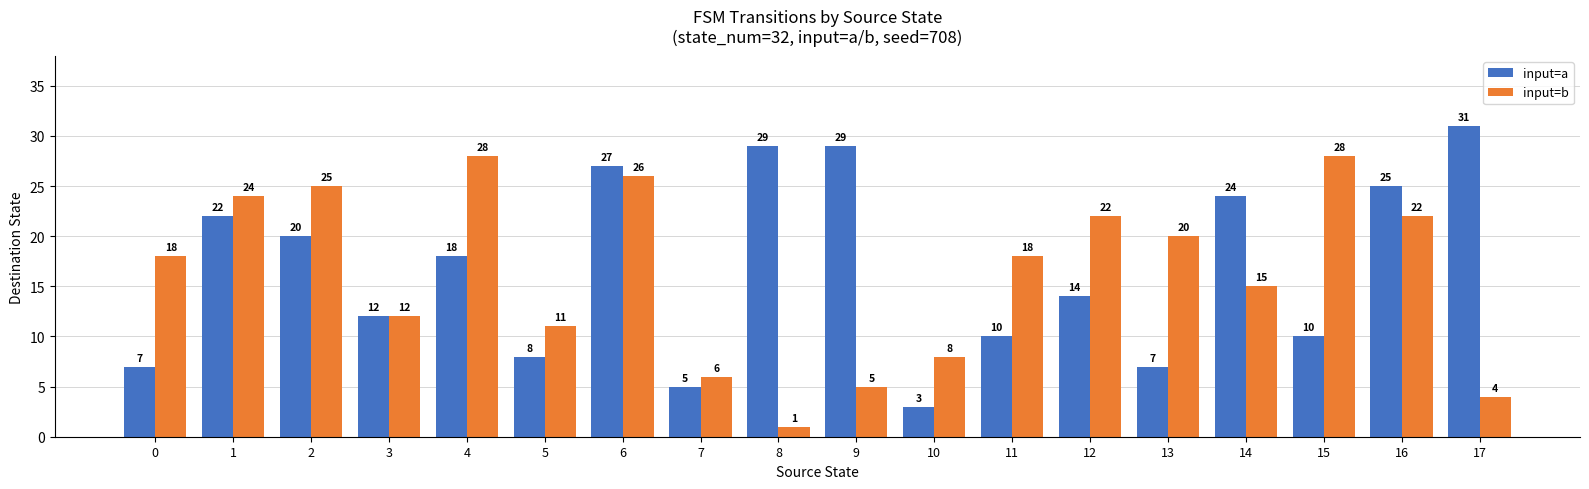

What is the highest value of the input=a series?

31